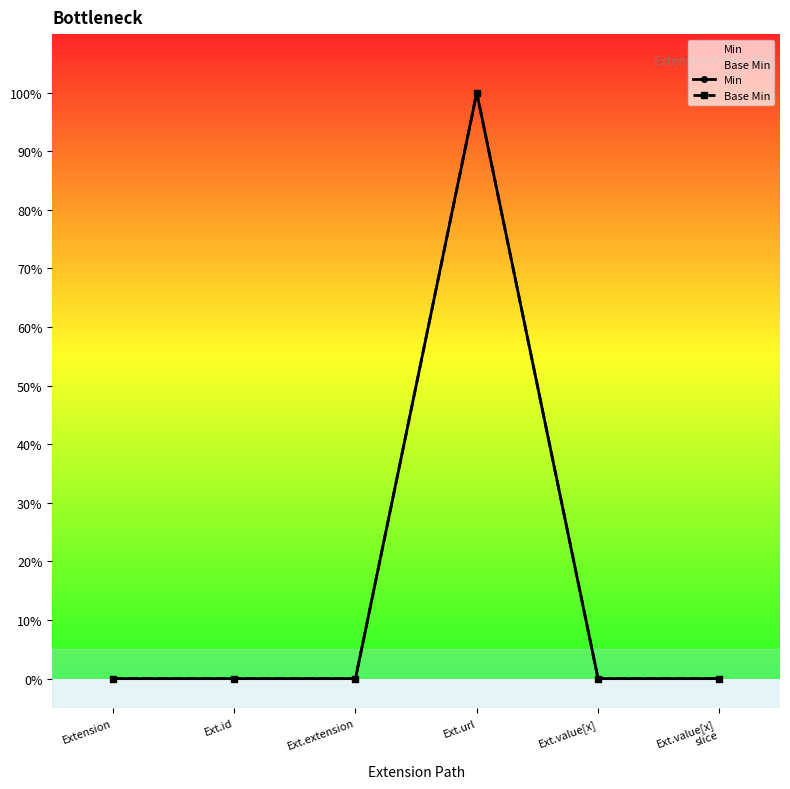

Reading left to right, what are all the values shown in this chart?

Min: Extension=0	Ext.id=0	Ext.extension=0	Ext.url=1	Ext.value[x]=0	Ext.value[x]
slice=0
Base Min: Extension=0	Ext.id=0	Ext.extension=0	Ext.url=1	Ext.value[x]=0	Ext.value[x]
slice=0